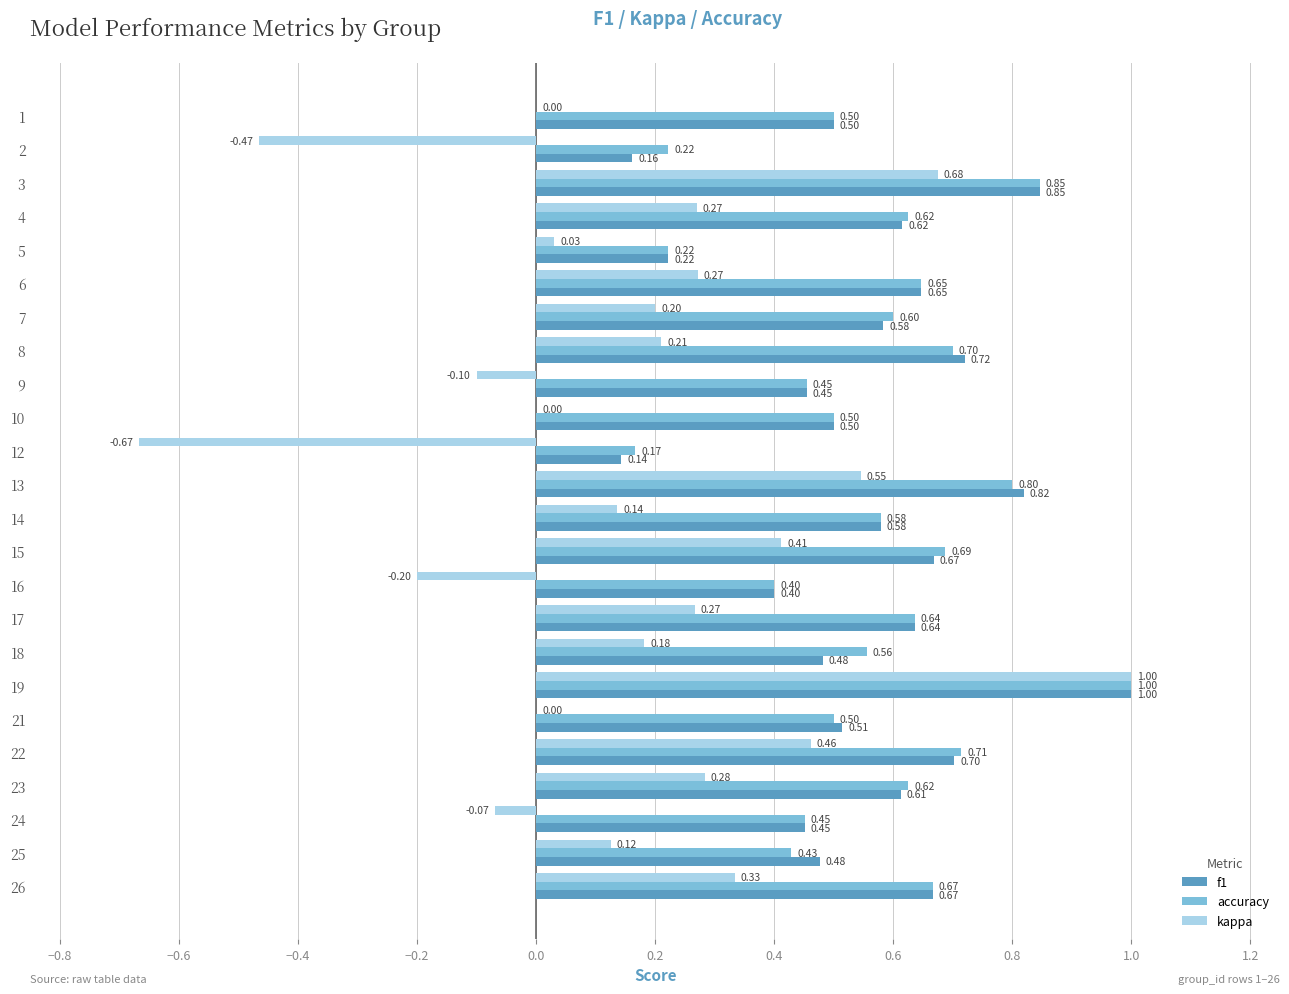

At which category is the sum across all series the highest?

19